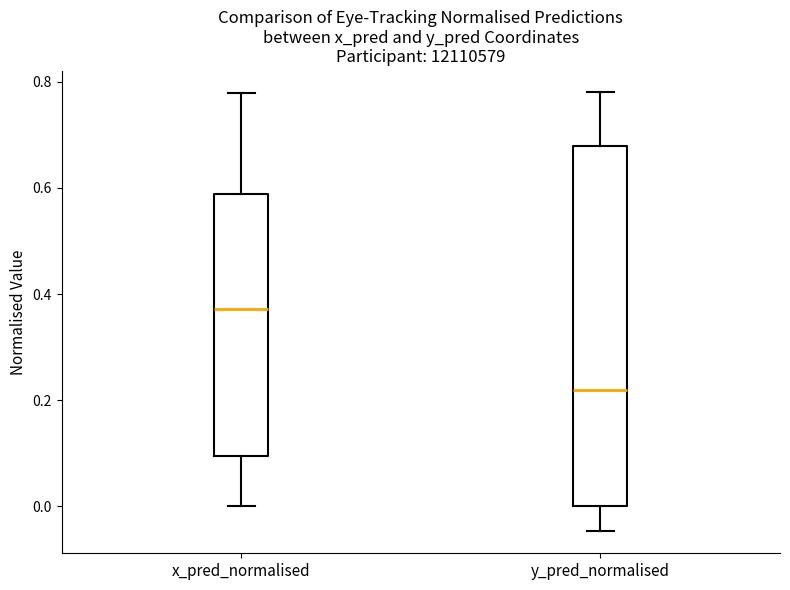

Which box is the tallest, from its lower edge to its upper edge?

y_pred_normalised